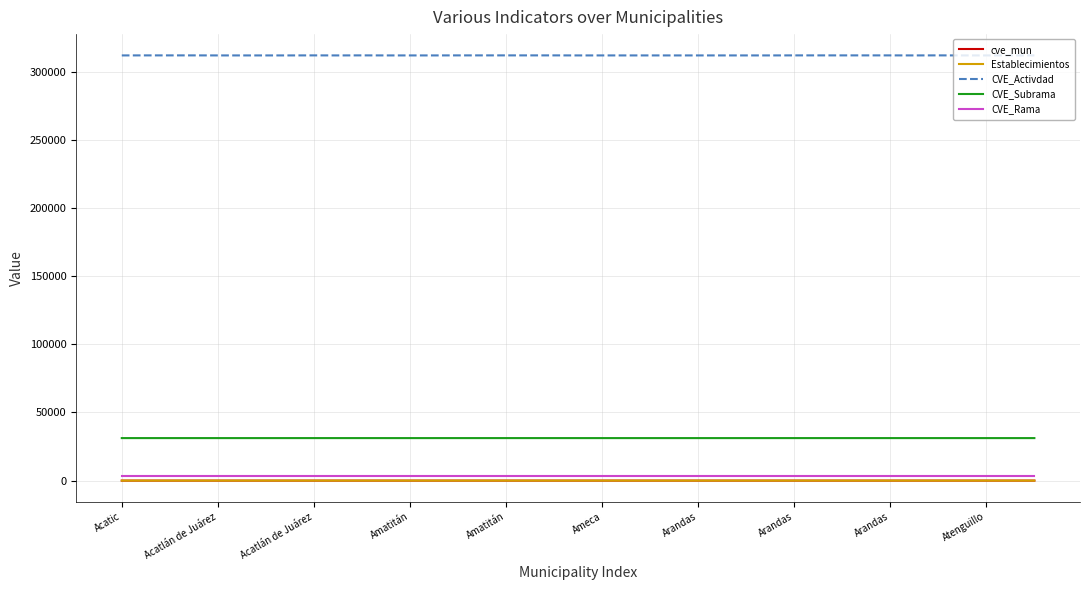

True or false: Establecimientos and CVE_Activdad intersect in this chart.

False